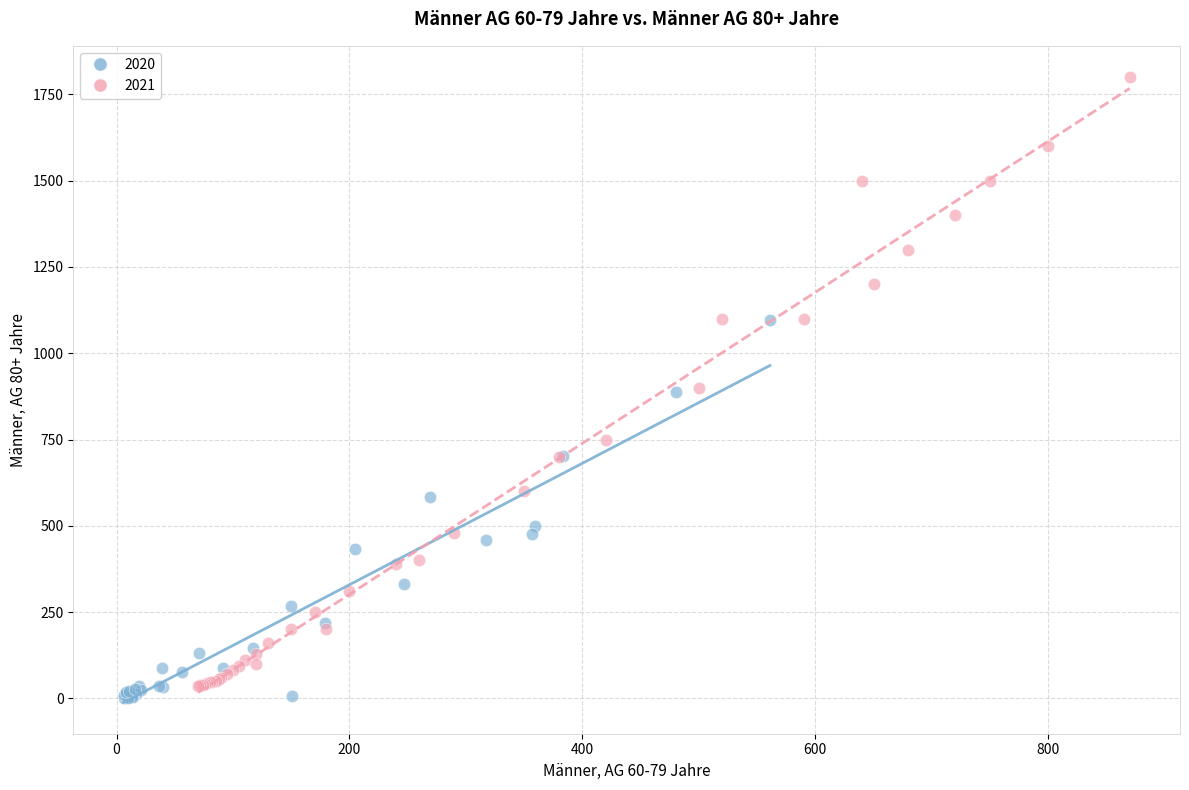

Which series has the widest spread of Y values?

2021